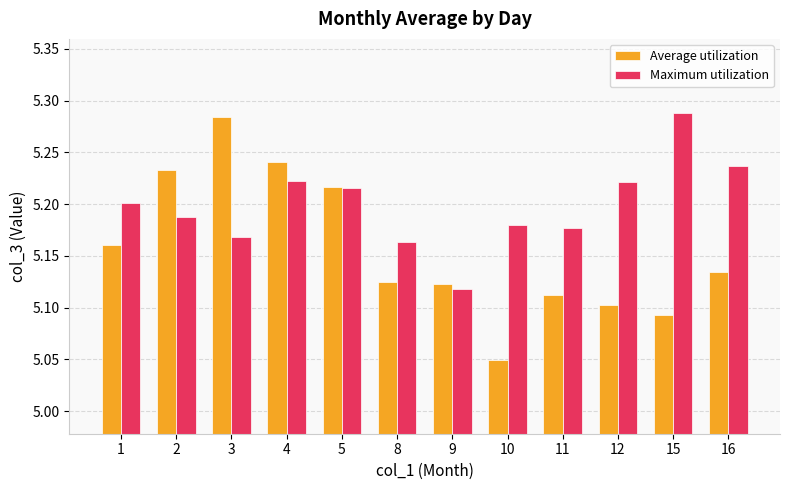

The value of Maximum utilization at 10 is 5.2. True or false?

True